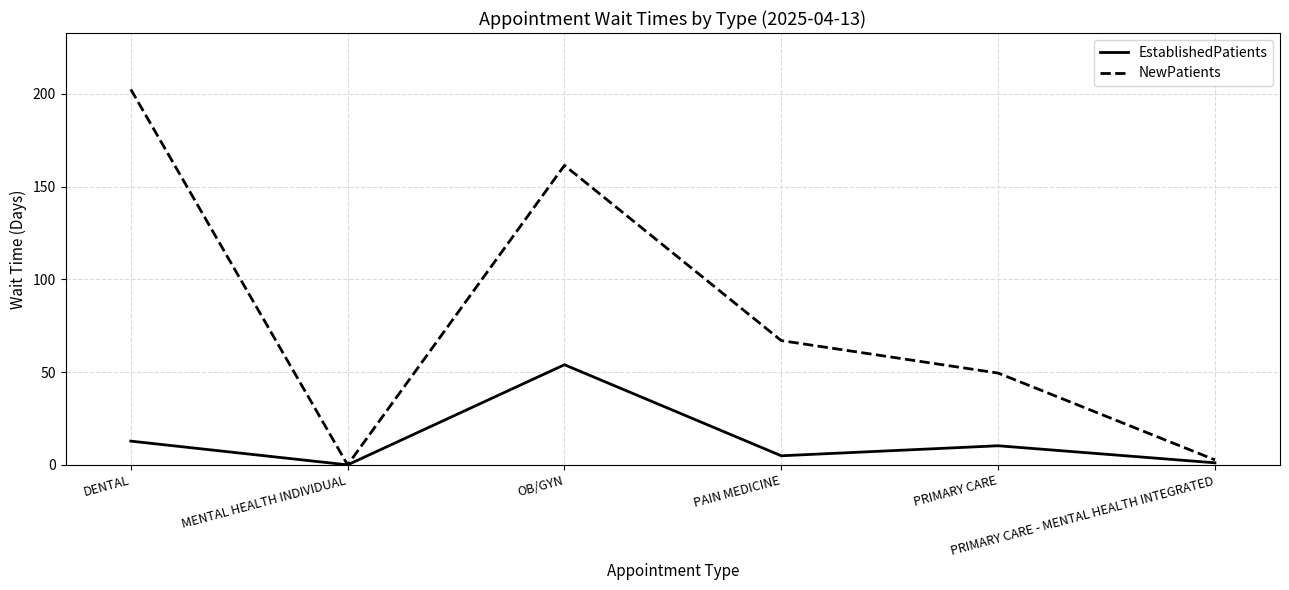

Where is the first local maximum for EstablishedPatients?

OB/GYN